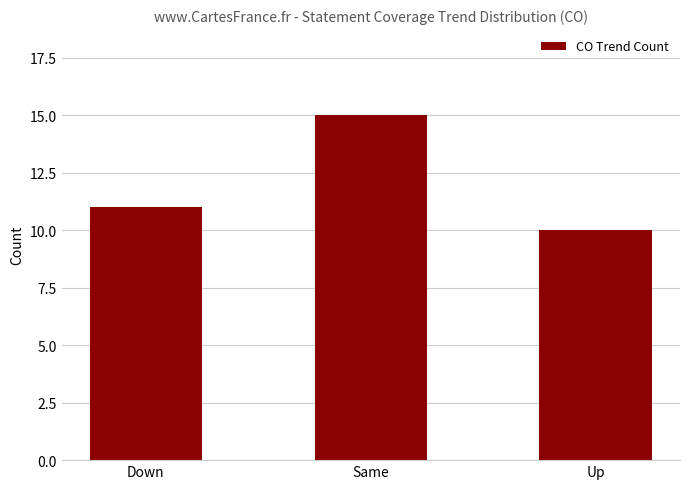

Which category has the highest value across all series?

Same